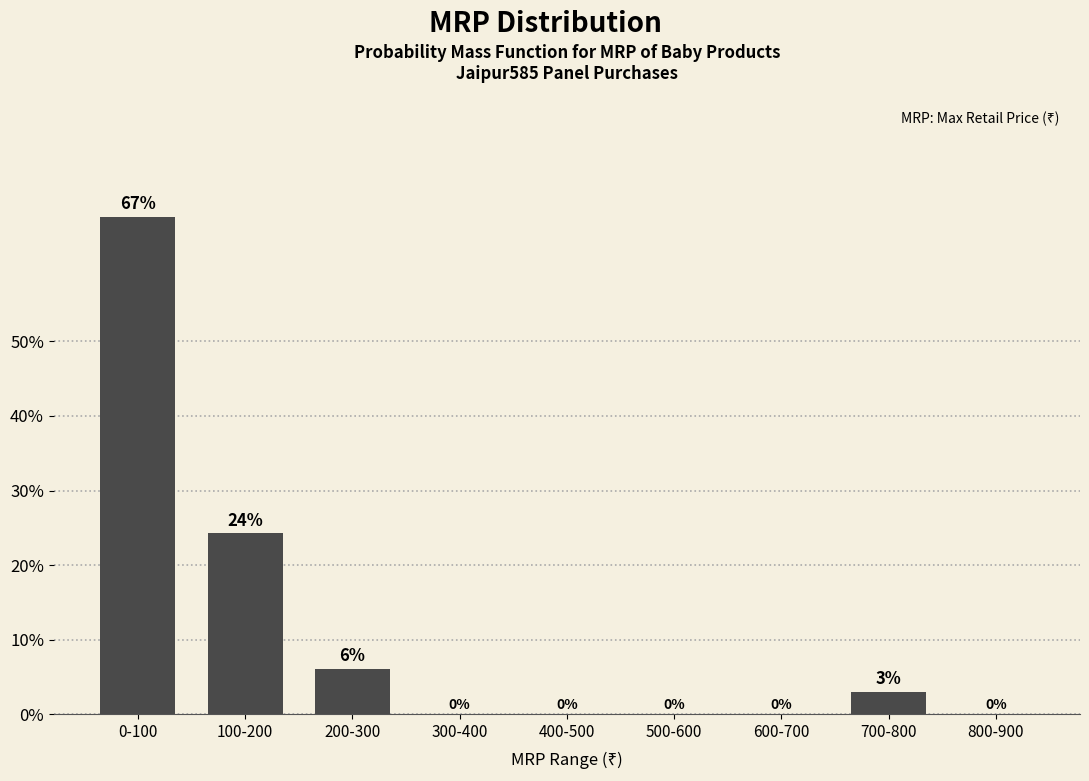

Where is the data nearest to the value 33?

100-200